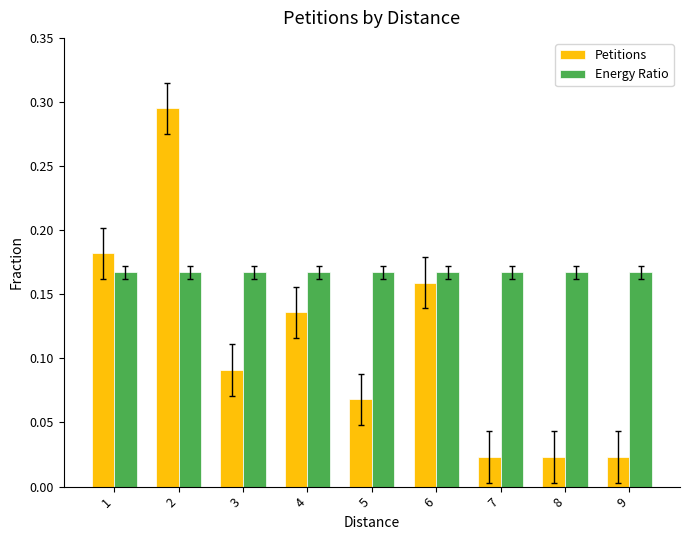

At how many categories does at least one series exceed 0?

9